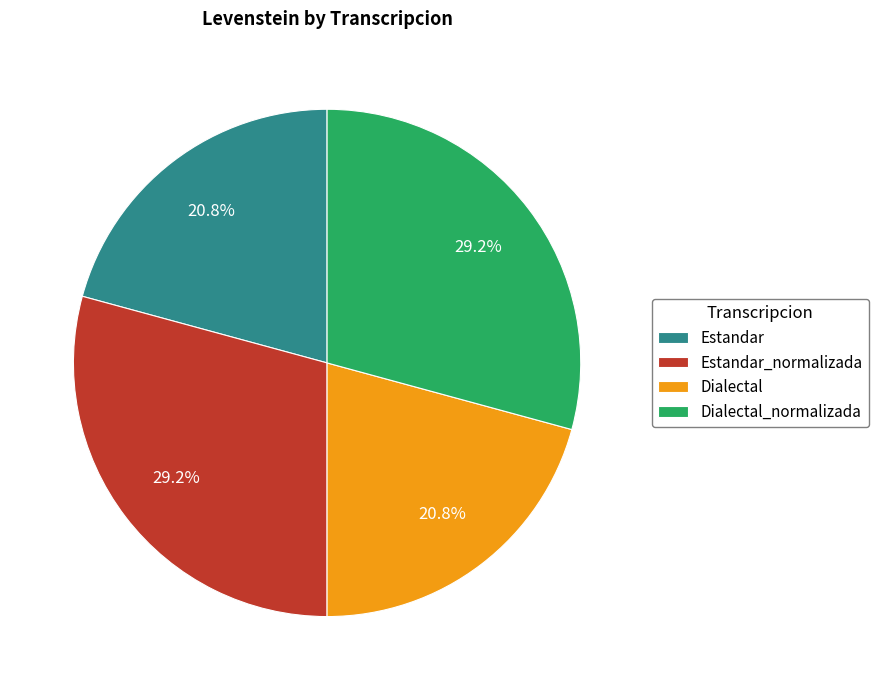

To the nearest percent, what percentage of the pie is Estandar_normalizada?

29%